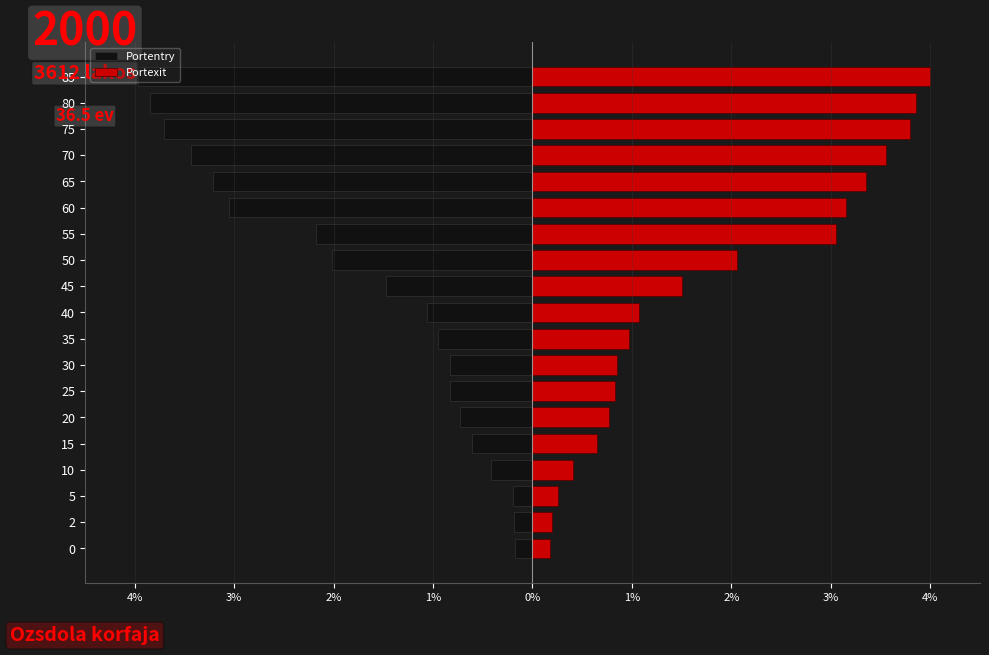

How many values in the Portexit series are below 1?

9